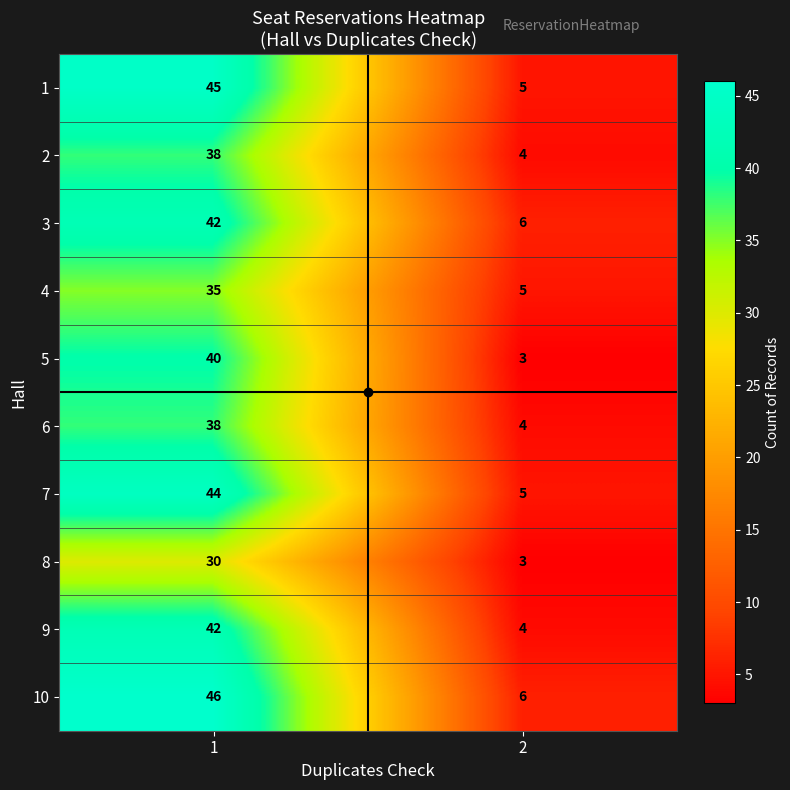

What is the difference between the 8 values at 2 and 1?

27